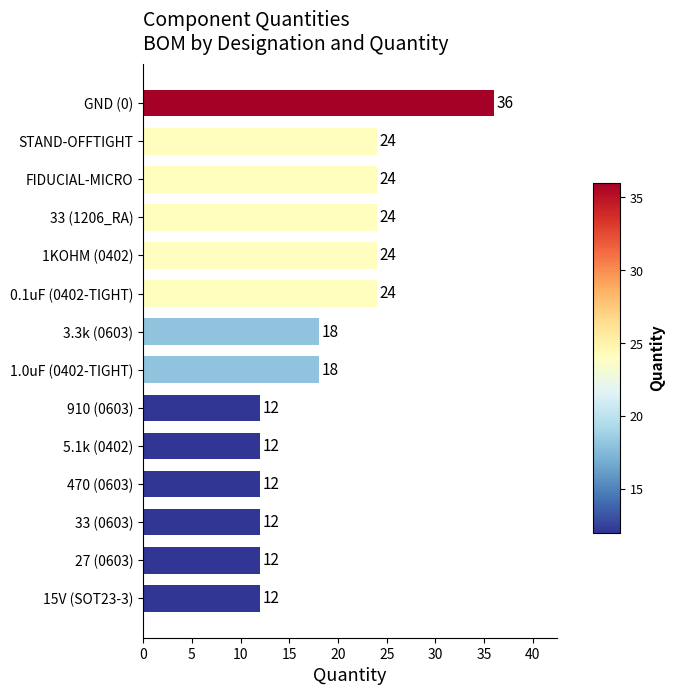

How many data points does each series have?

14